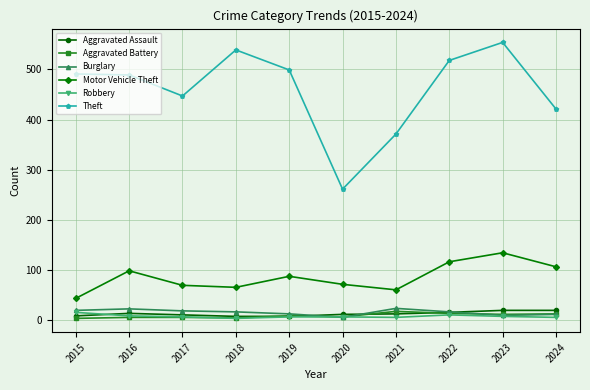

What is the minimum value shown in the chart?

3